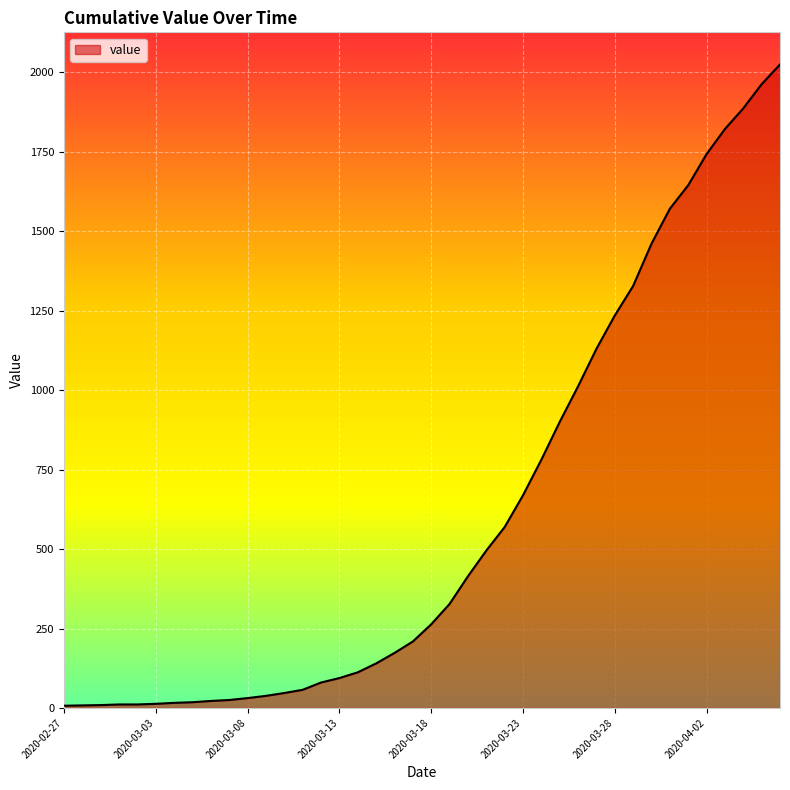

What is the sum of all values?

24361